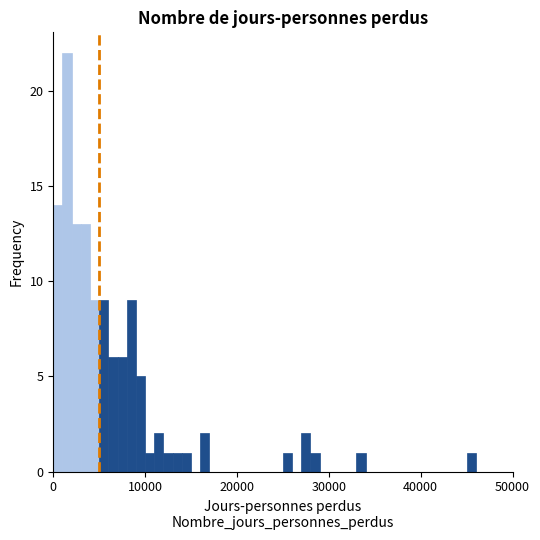

Around what value on the x-axis is the tallest bar? Give the approximate position of its centre, as read against the axis.

2000